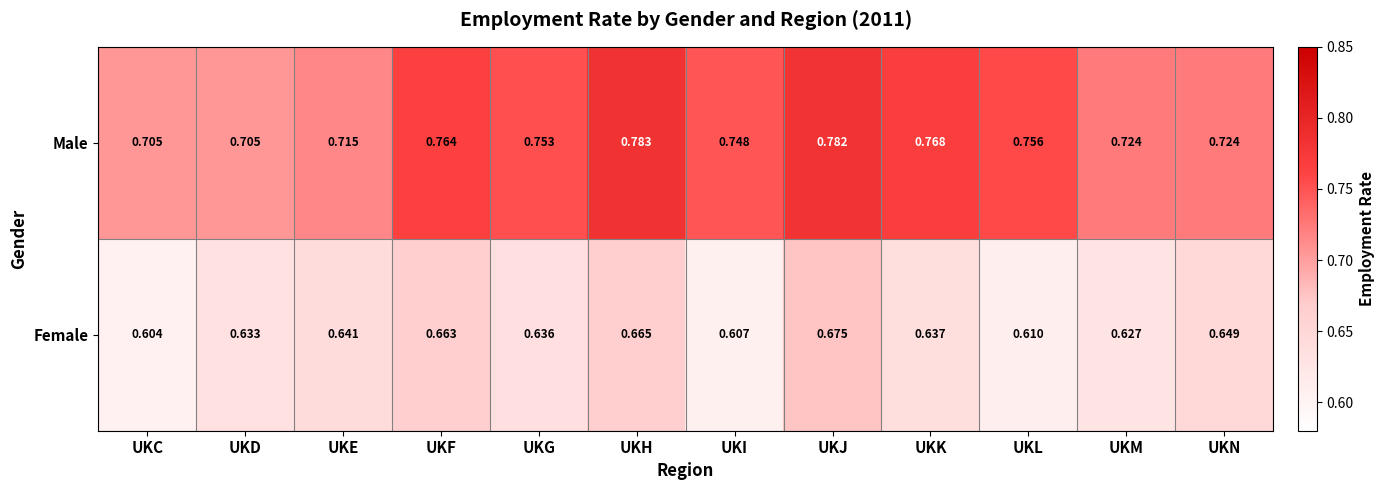

Which label corresponds to the smallest value in the chart?

UKC